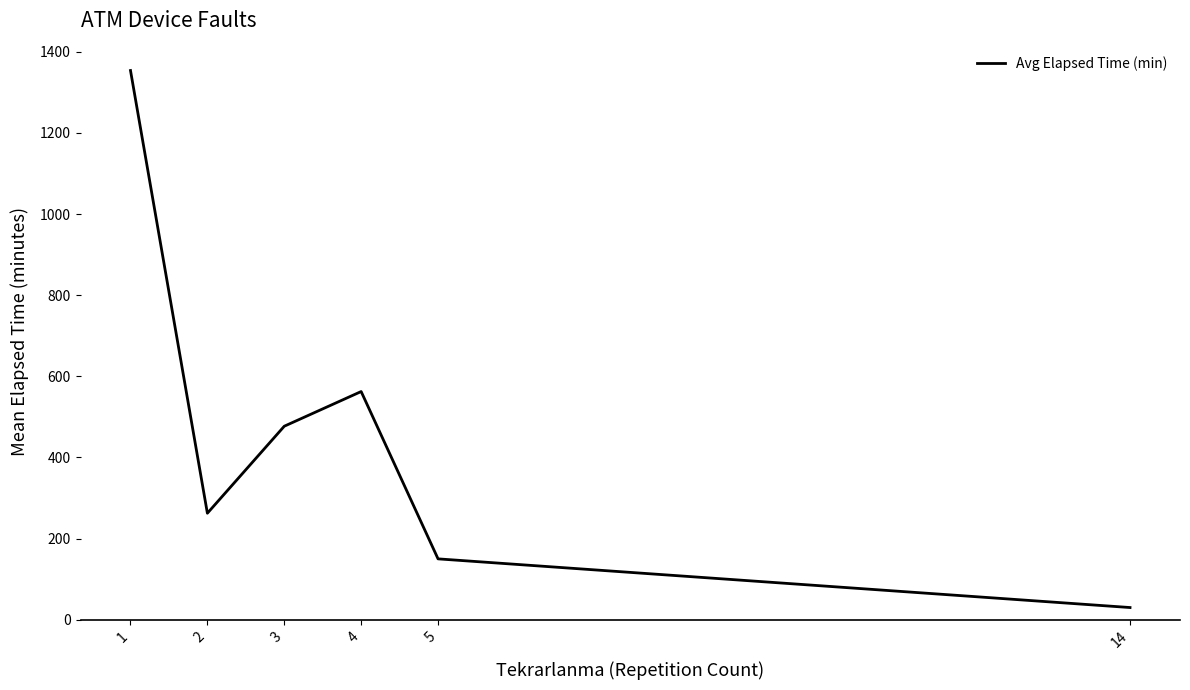

What is the minimum value shown in the chart?

30.0